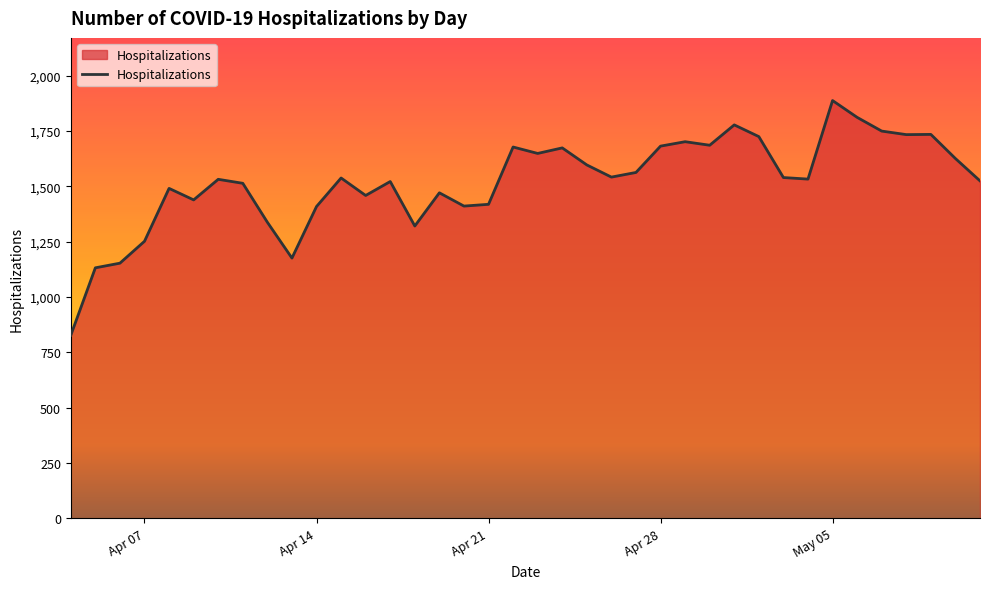

What is the smallest value displayed?

827